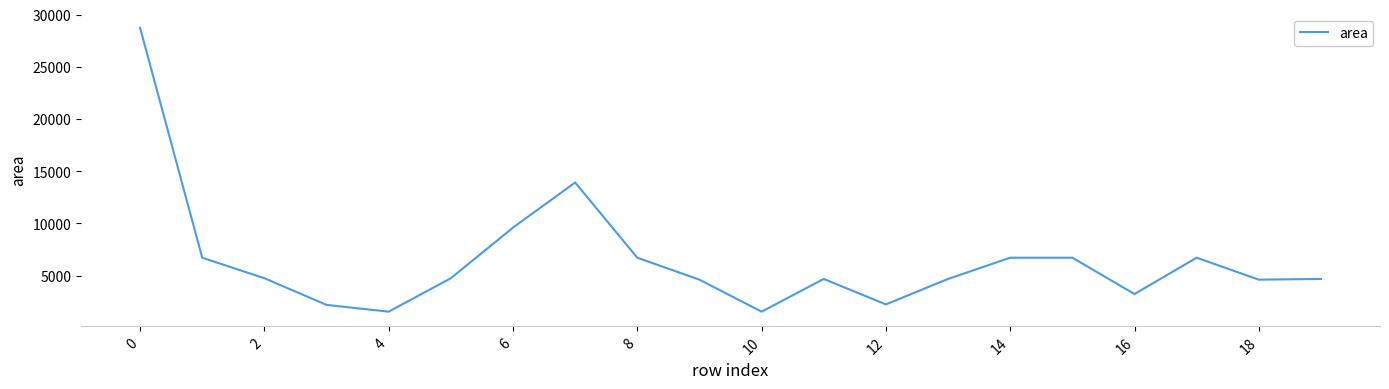

What is the difference between the maximum and minimum values?

27170